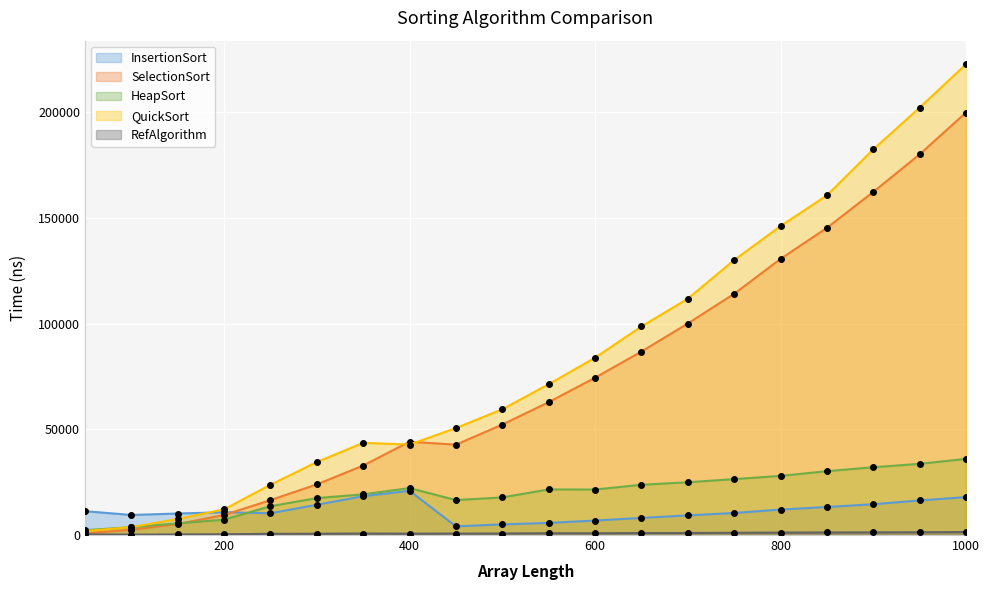

After their last crossing, which series has the higher values: SelectionSort or QuickSort?

QuickSort